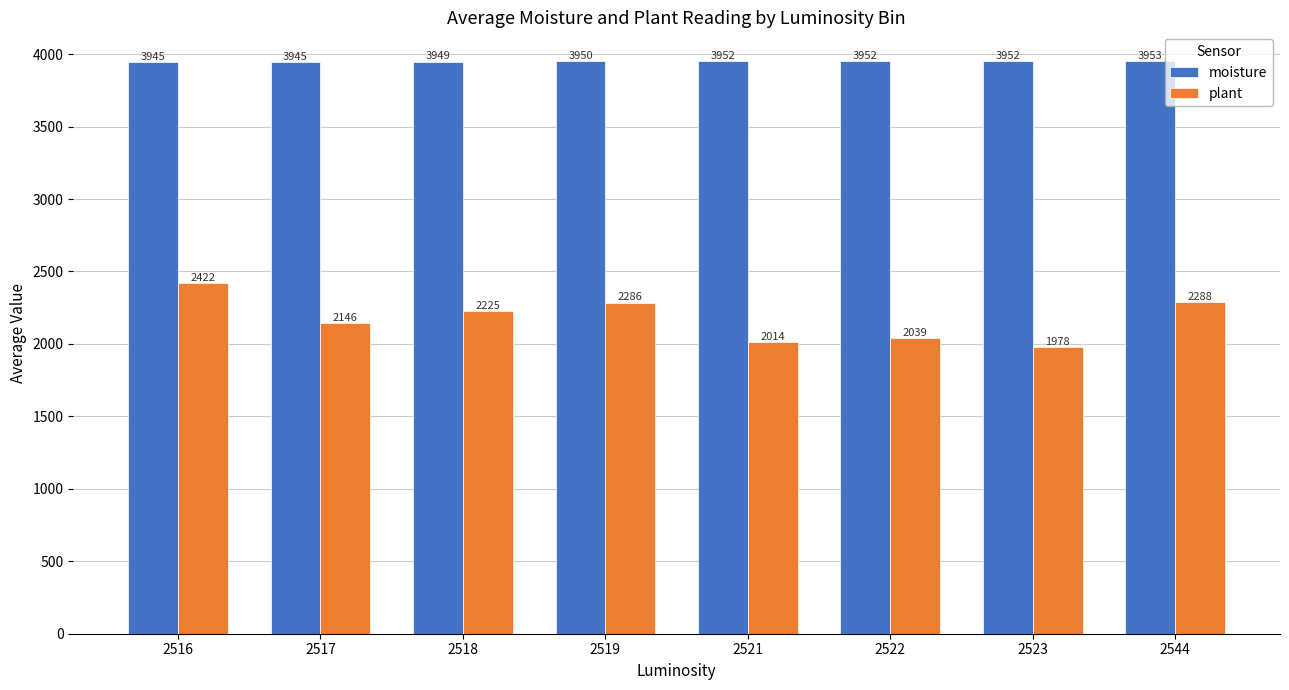

What is the average value of the plant series?

2174.7